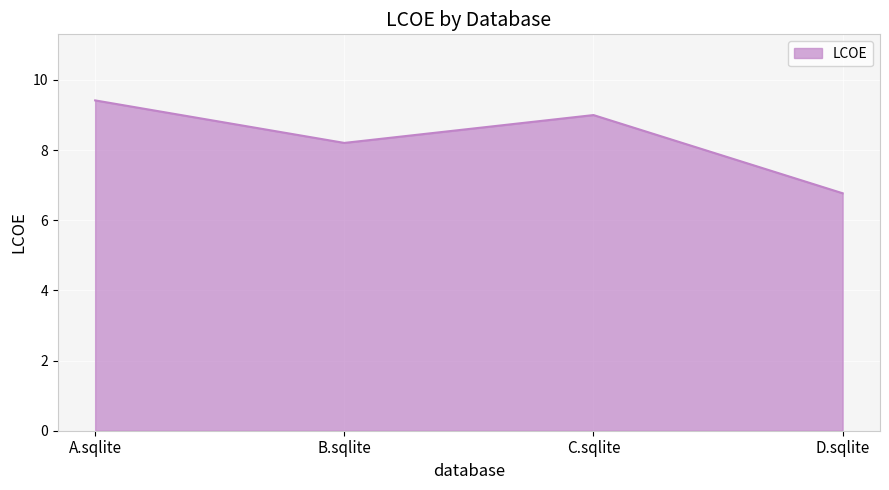

What position from the right is C.sqlite?

2